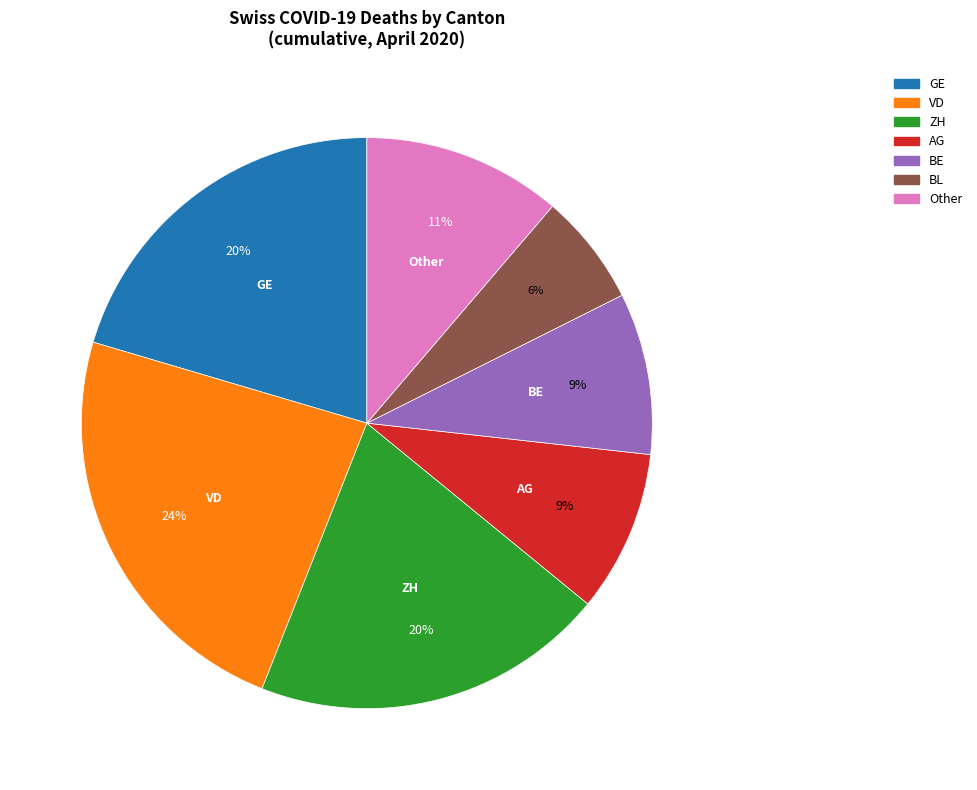

To the nearest percent, what is the average slice percentage?

14%